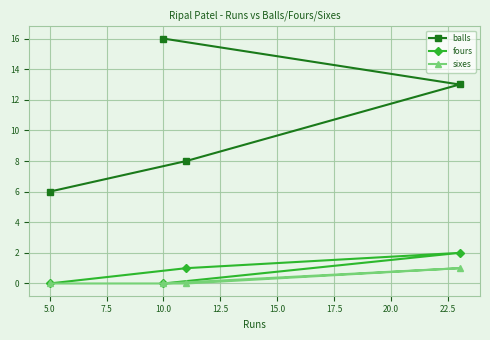

List the series in order of their peak value, highest first.

balls, fours, sixes